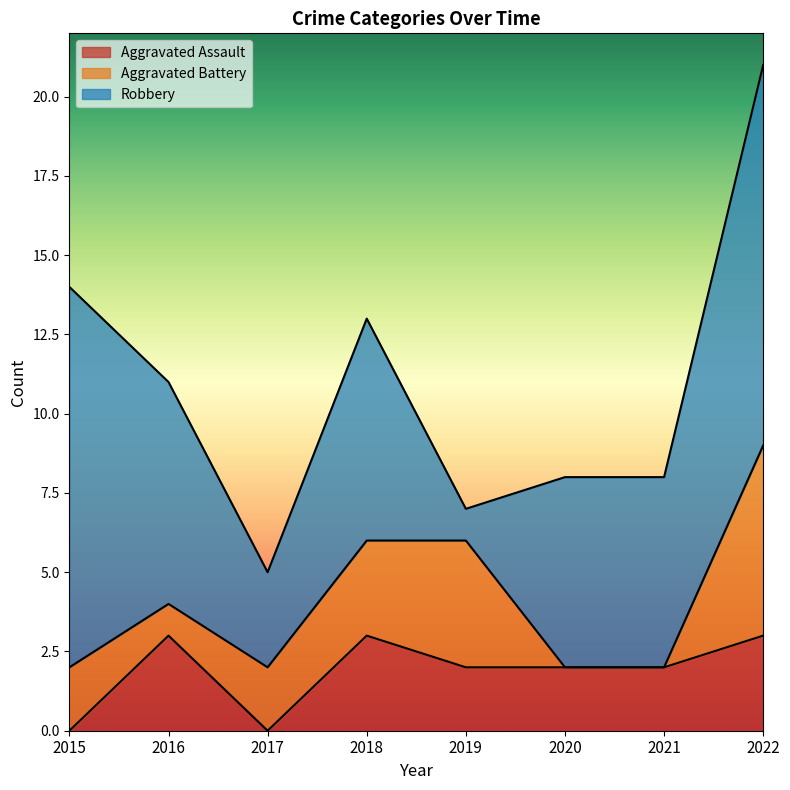

What is the sum of the Aggravated Assault values at 2022 and 2017?

3